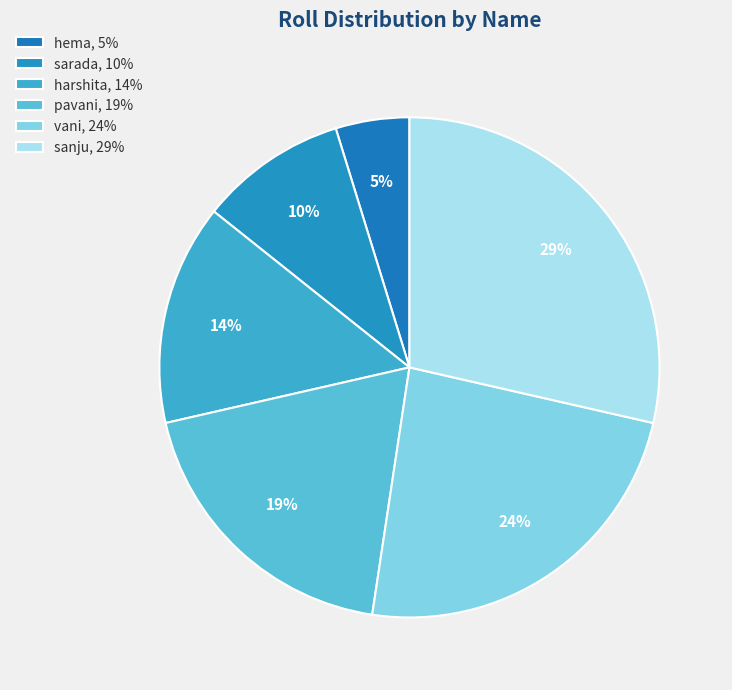

Is there any slice that represents more than half of the pie?

No